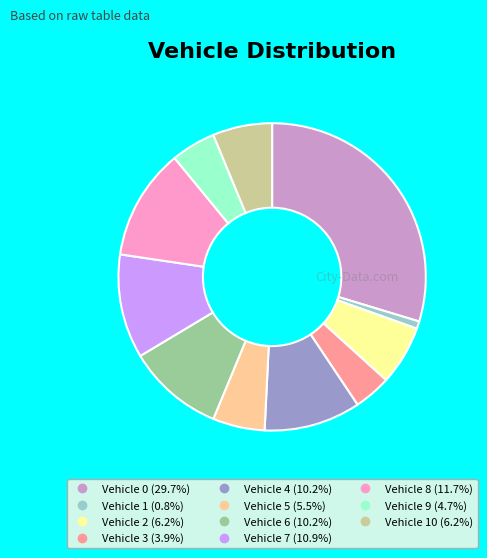

Is there a majority slice in this chart?

No